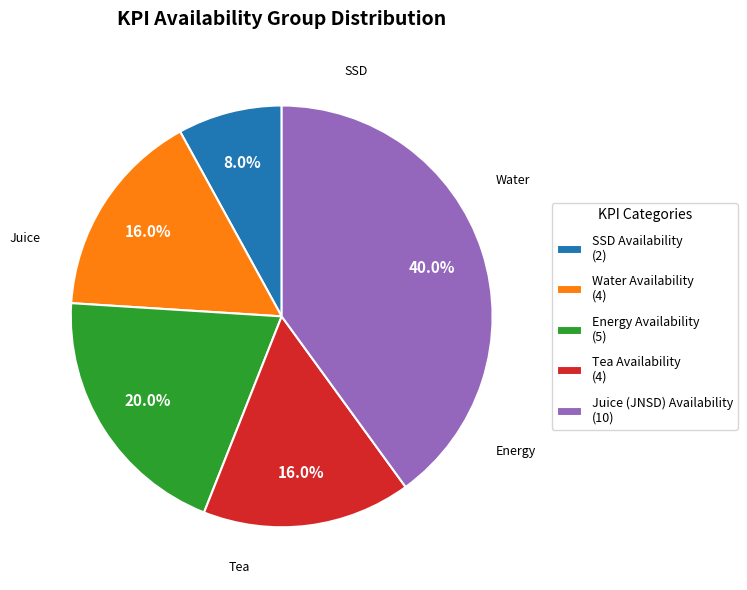

To the nearest percent, what is the average slice percentage?

20%